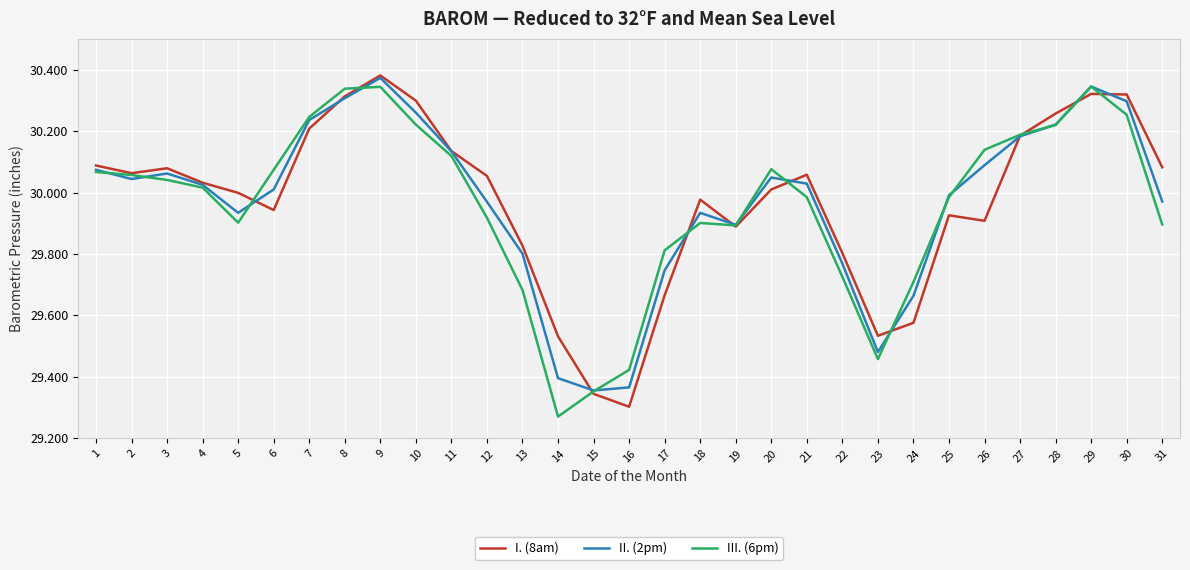

At which category is the sum across all series the highest?

9